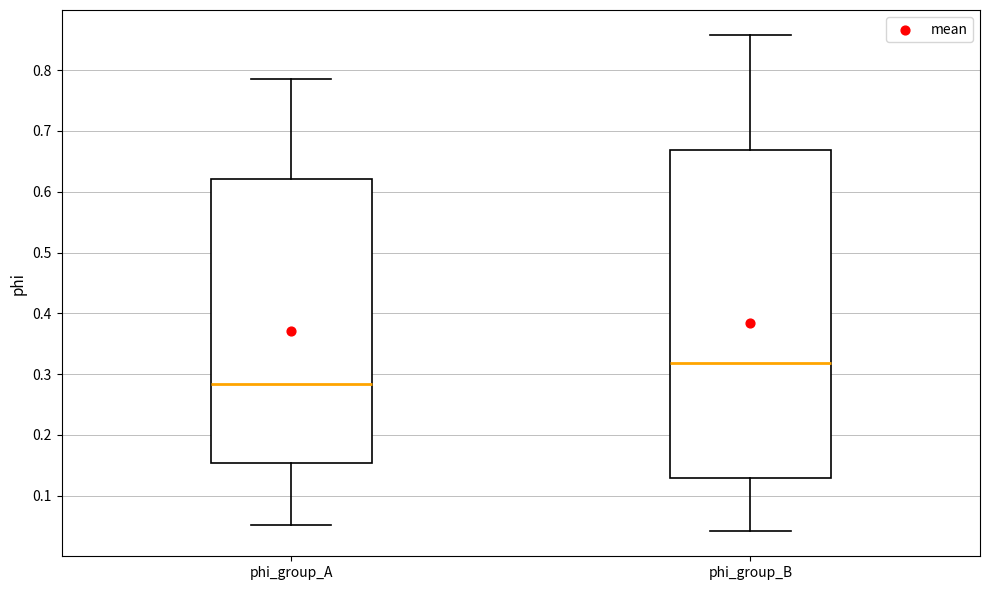

Reading left to right, read every box against the y-axis: the position of its median line, the range the box covers, and the ends of its whiskers. The values are not printed on the chart, so give them approximately, as read against the axis.

phi_group_A: median 0.28, box 0.15 to 0.62, whiskers 0.05 to 0.79
phi_group_B: median 0.32, box 0.13 to 0.67, whiskers 0.04 to 0.86